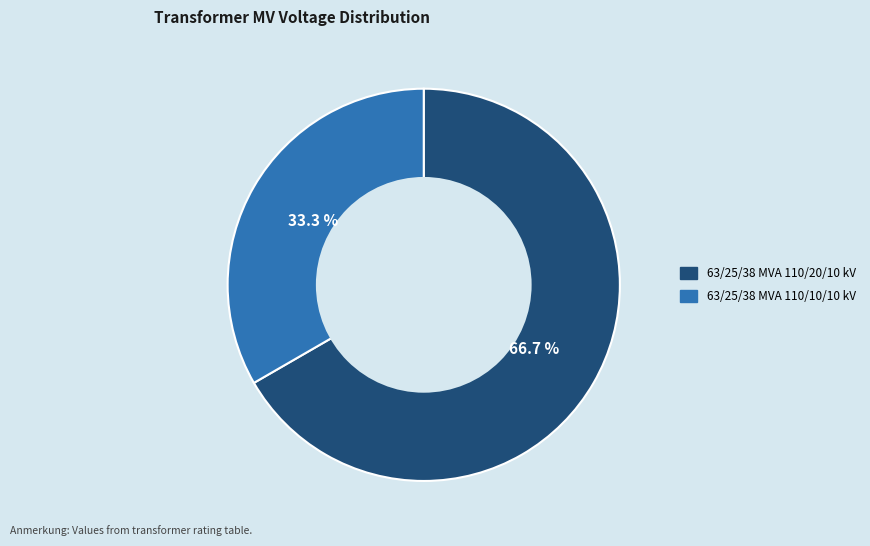

What is the ratio of the value at 63/25/38 MVA 110/20/10 kV to the value at 63/25/38 MVA 110/10/10 kV?

2.0